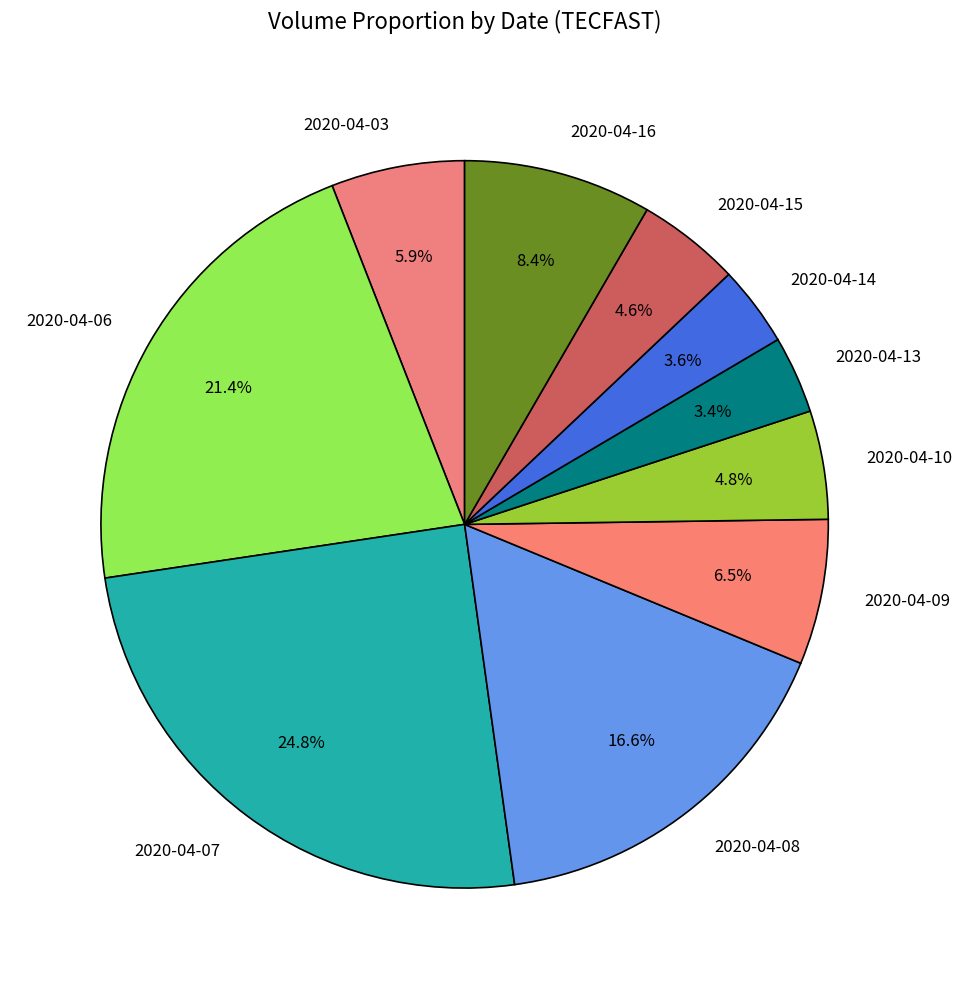

What is the ratio of the value at 2020-04-14 to the value at 2020-04-10?

0.7